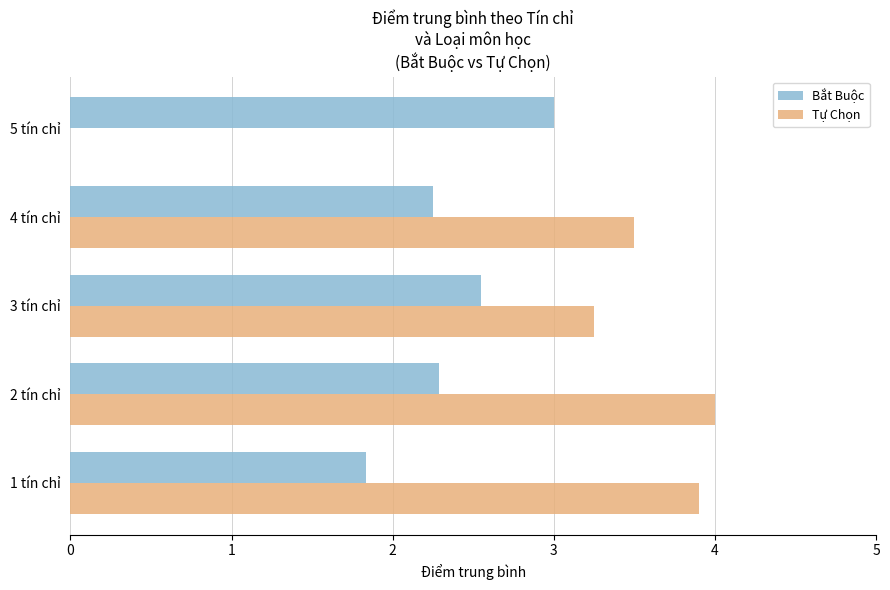

What is the sum of all Tự Chọn values?

14.7